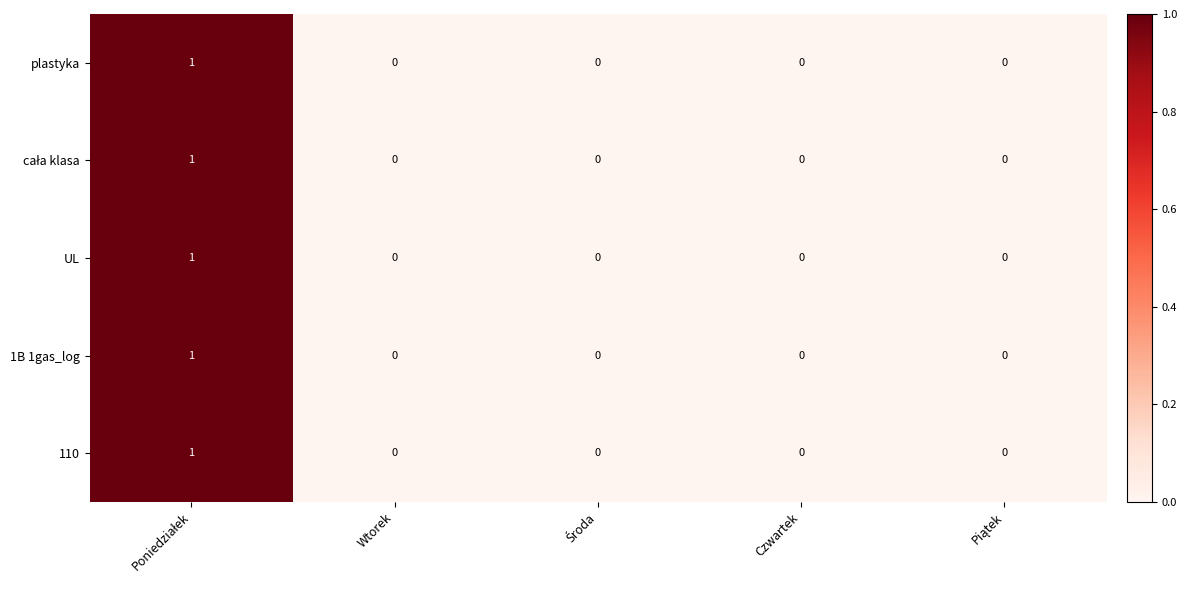

The UL series shows -1 at Czwartek. True or false?

False